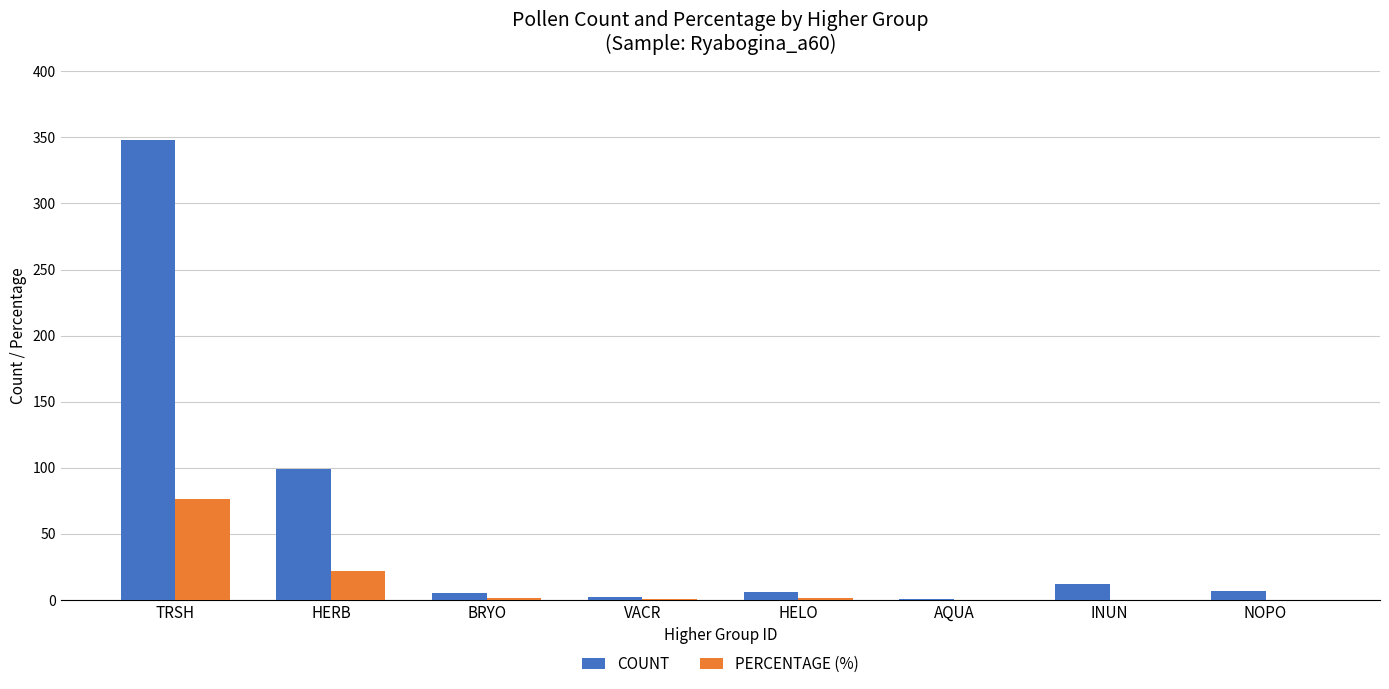

What is the sum of all PERCENTAGE (%) values?

101.3